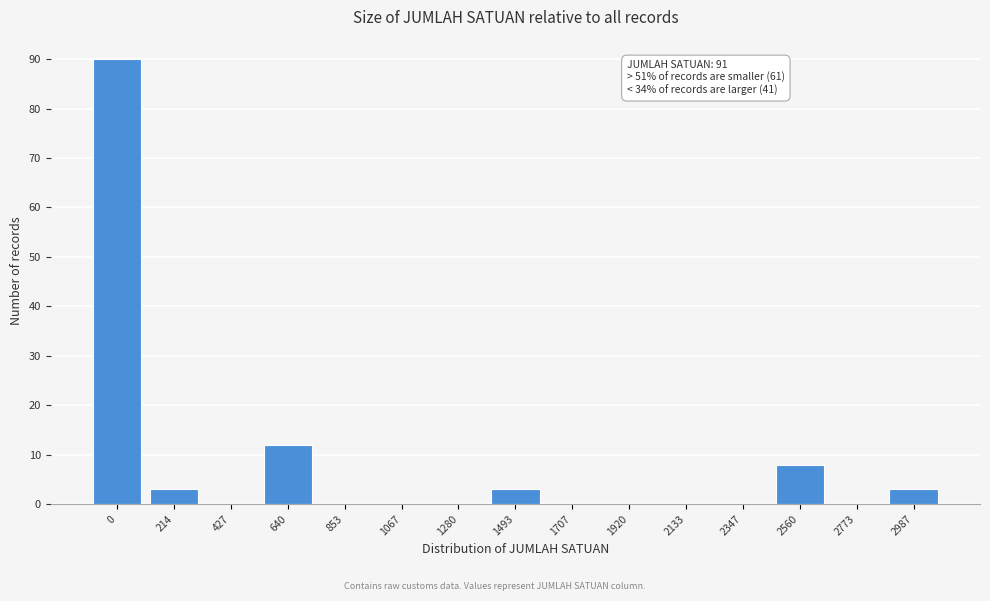

Reading right to left, list all the values displayed in this chart.

2987=3	2773=0	2560=8	2347=0	2133=0	1920=0	1707=0	1493=3	1280=0	1067=0	853=0	640=12	427=0	214=3	0=90